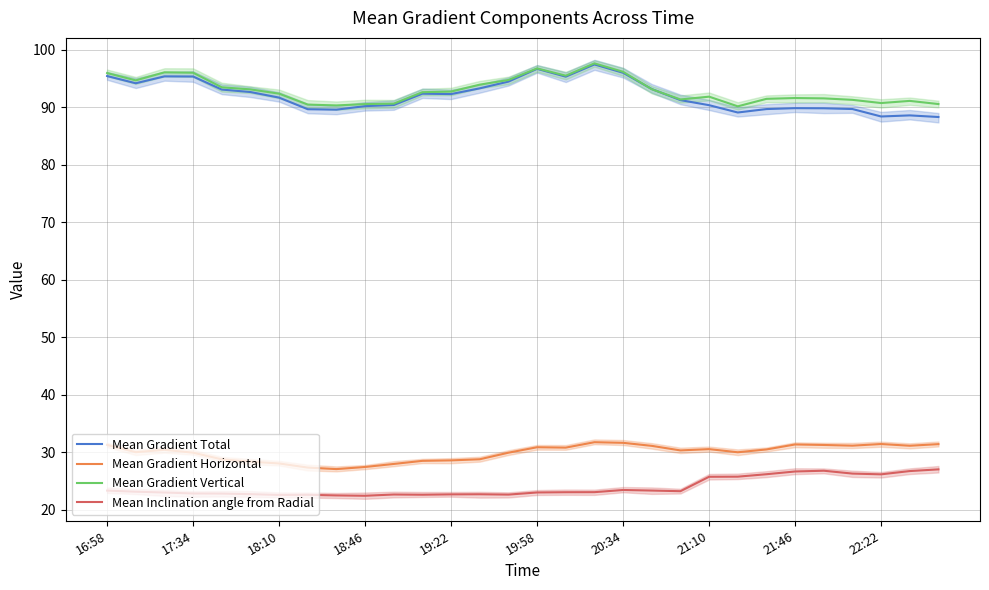

Does the chart display data point markers on the line(s)?

No